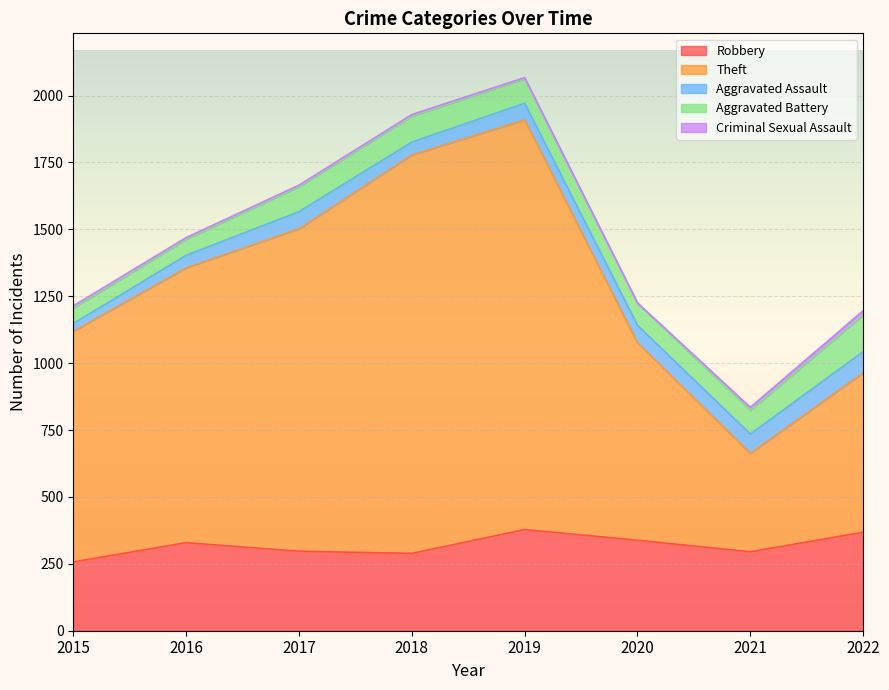

Which category has the highest value in the Aggravated Assault series?

2022